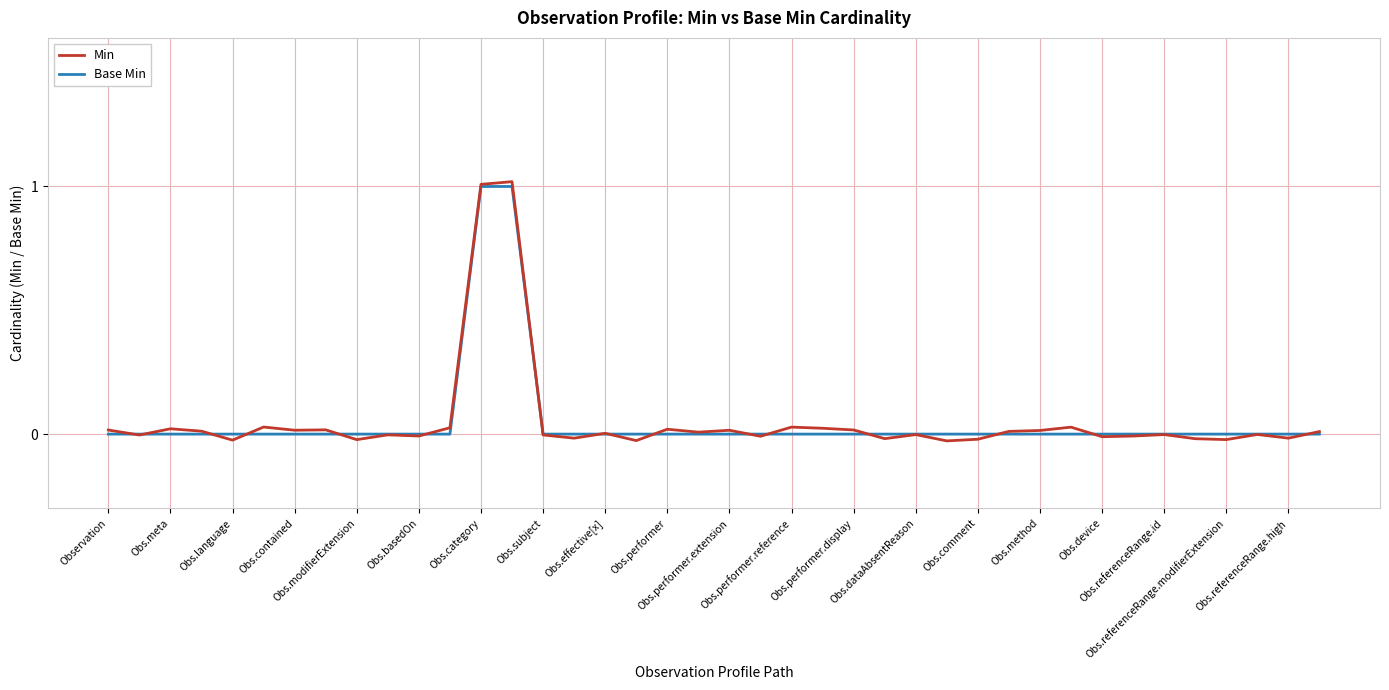

List the series in order of their peak value, lowest first.

Base Min, Min